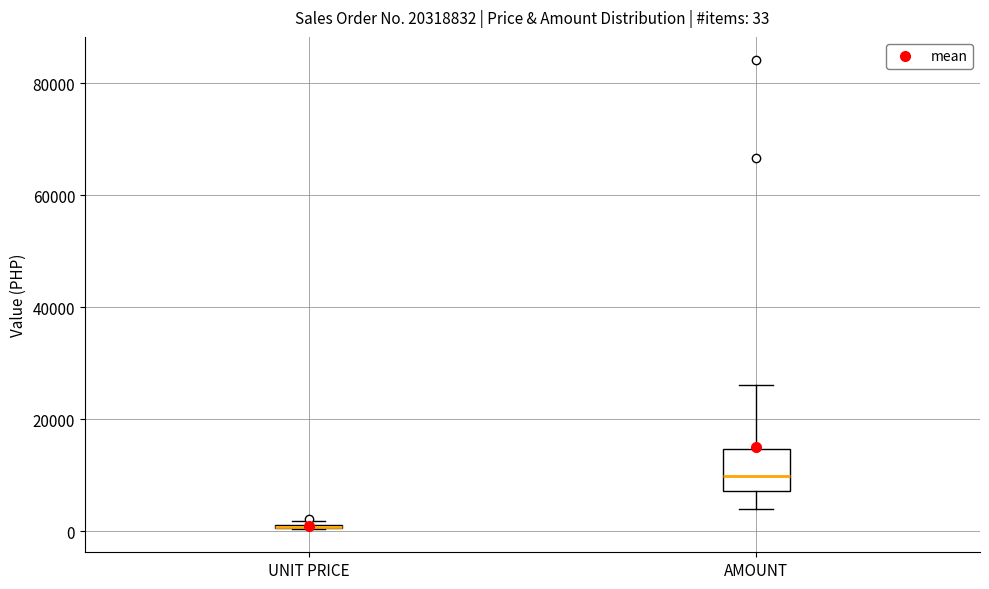

Which box is the tallest, from its lower edge to its upper edge?

AMOUNT